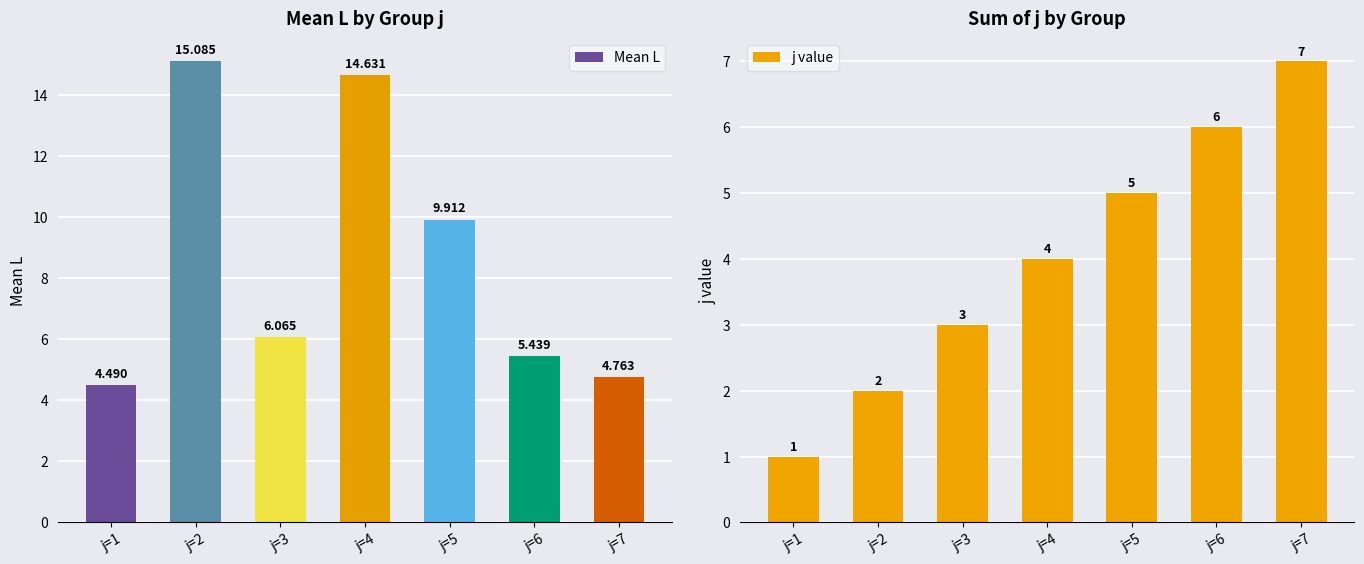

Reading left to right, extract all data points from this chart.

Mean L: j=1=4.5	j=2=15.1	j=3=6.1	j=4=14.6	j=5=9.9	j=6=5.4	j=7=4.8
j value: j=1=1.0	j=2=2.0	j=3=3.0	j=4=4.0	j=5=5.0	j=6=6.0	j=7=7.0